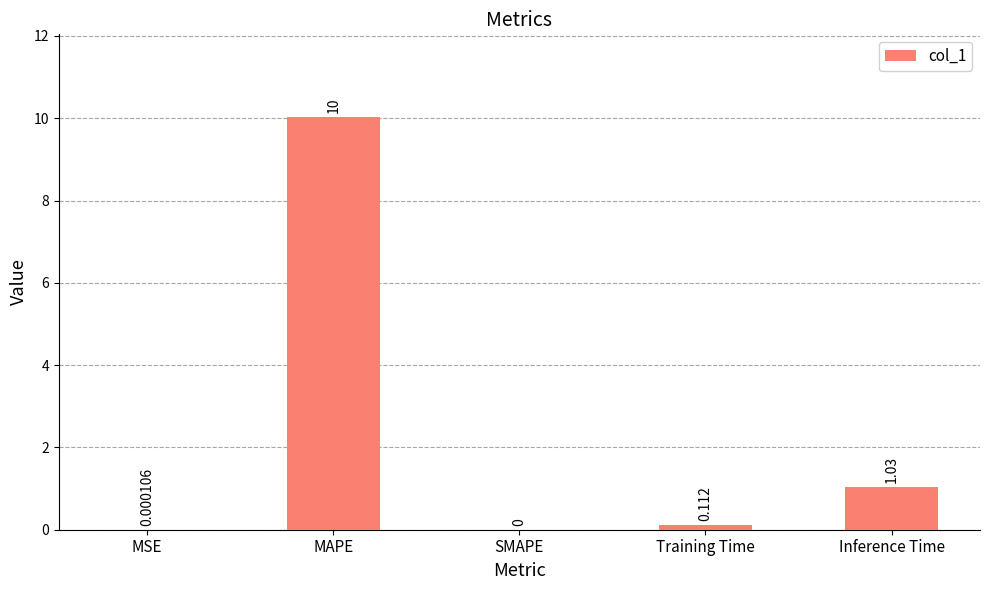

Does the chart contain stacked bars?

No